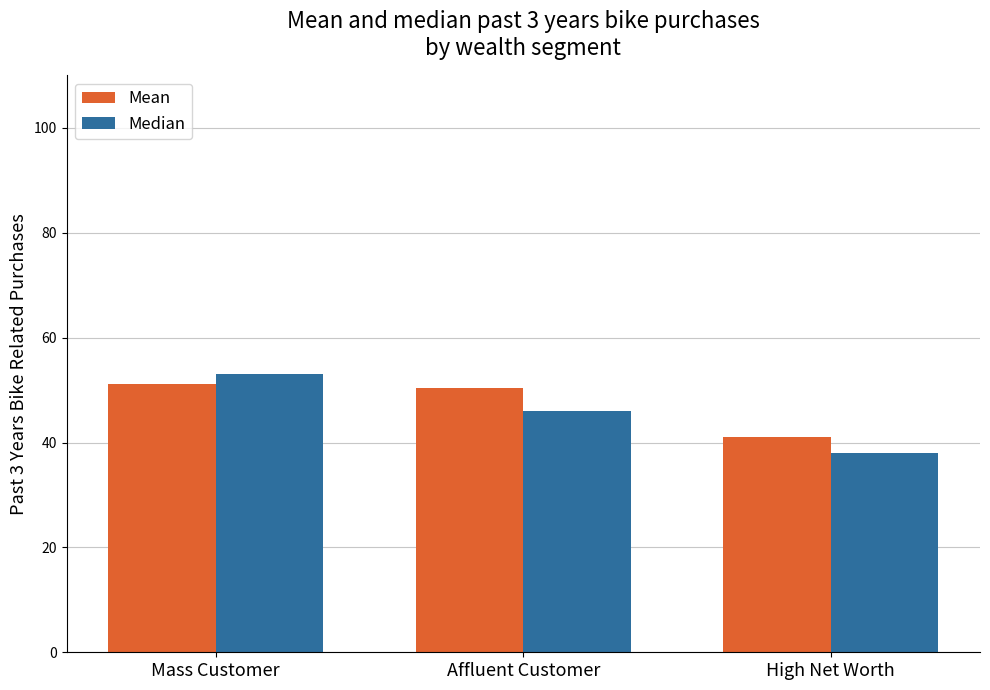

Which category has the highest value in the Median series?

Mass Customer